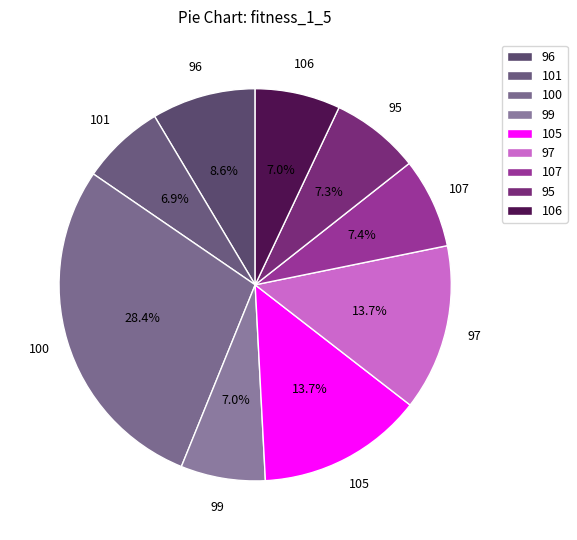

Do 97 and 107 together represent more than half of the pie?

No